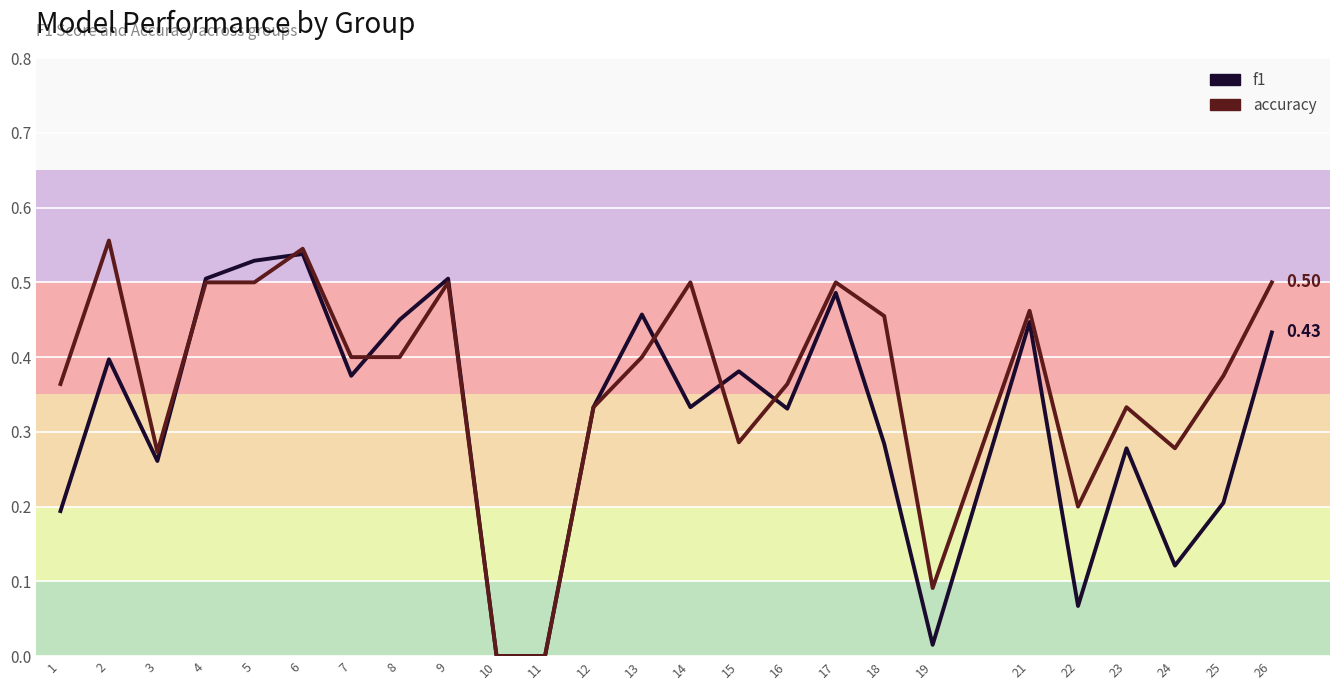

At how many categories does at least one series exceed 0?

23